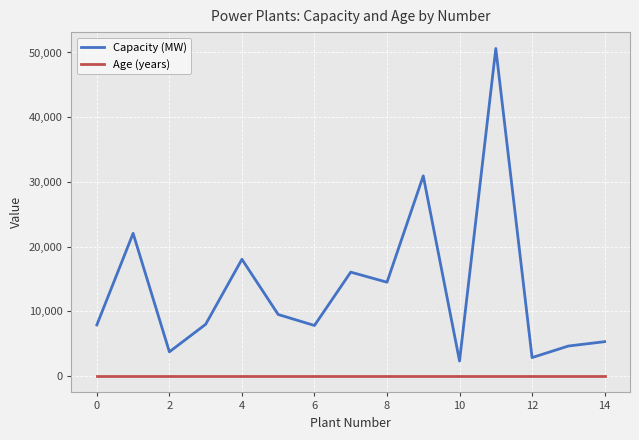

How many lines are shown in the chart?

2